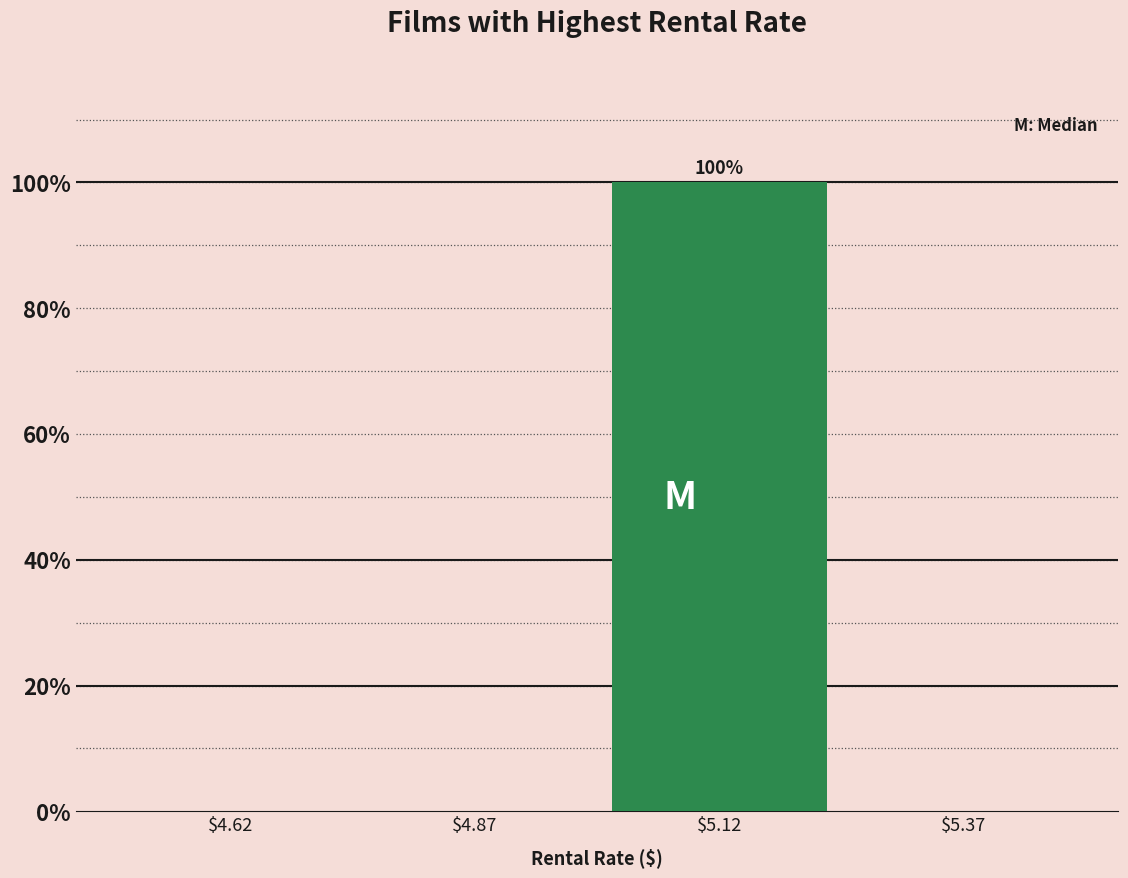

Which range on the x-axis has the tallest bar?

4.99 to 5.24